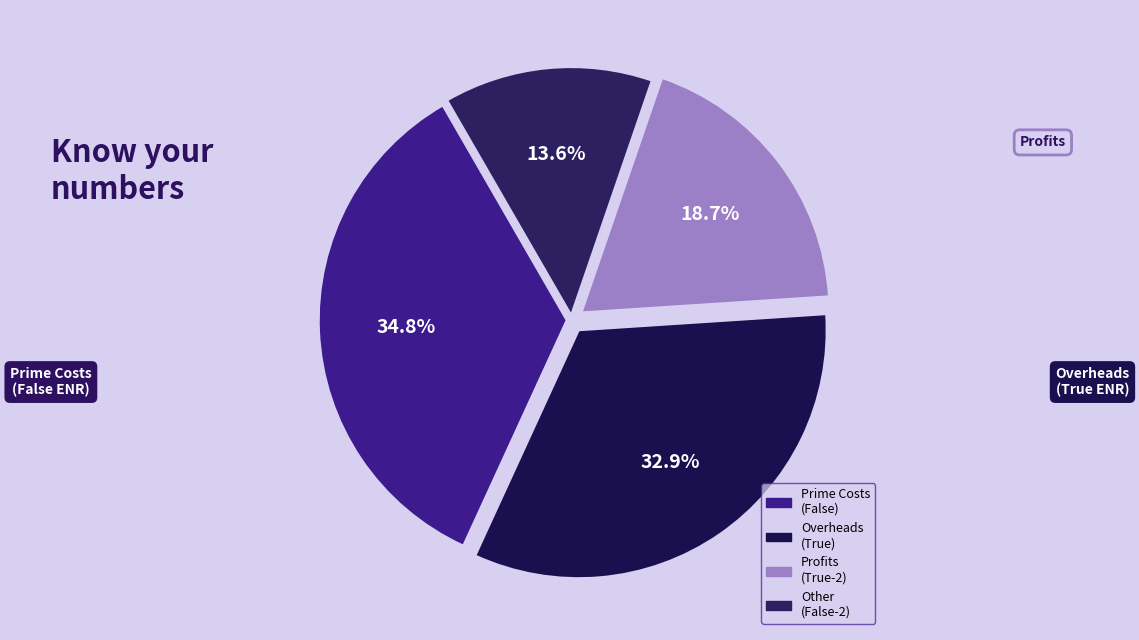

How many slices are in this pie chart?

4